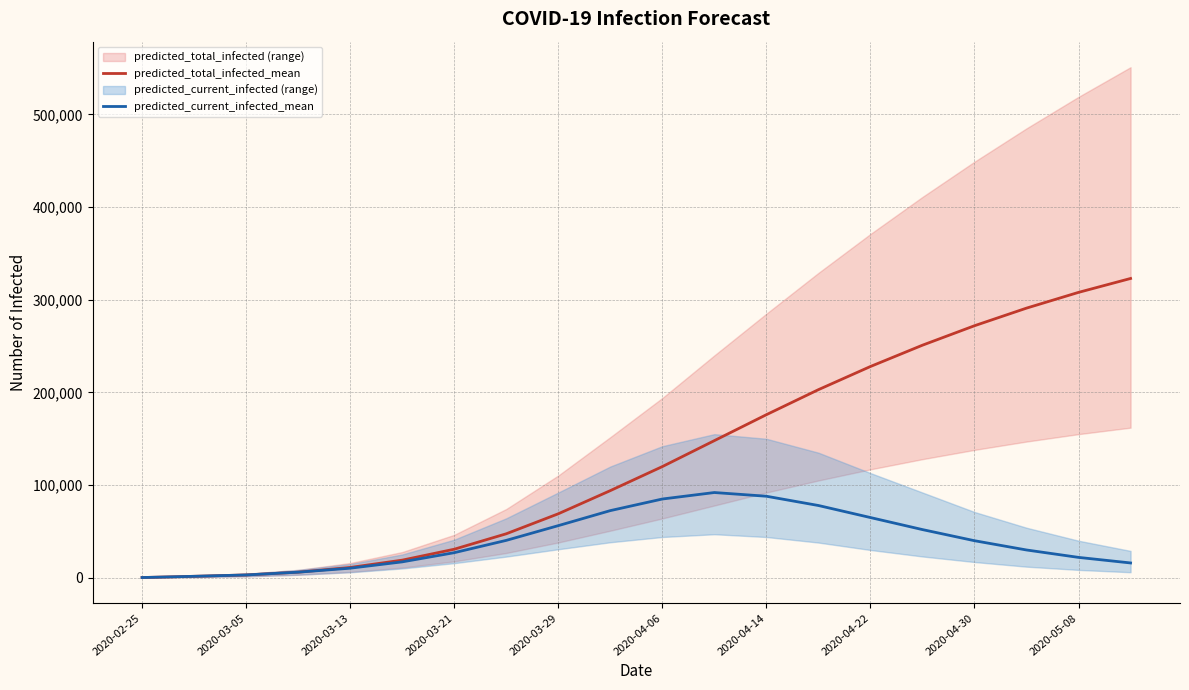

Rank the series at 19 from highest to lowest value.

predicted_total_infected_mean, predicted_current_infected_mean